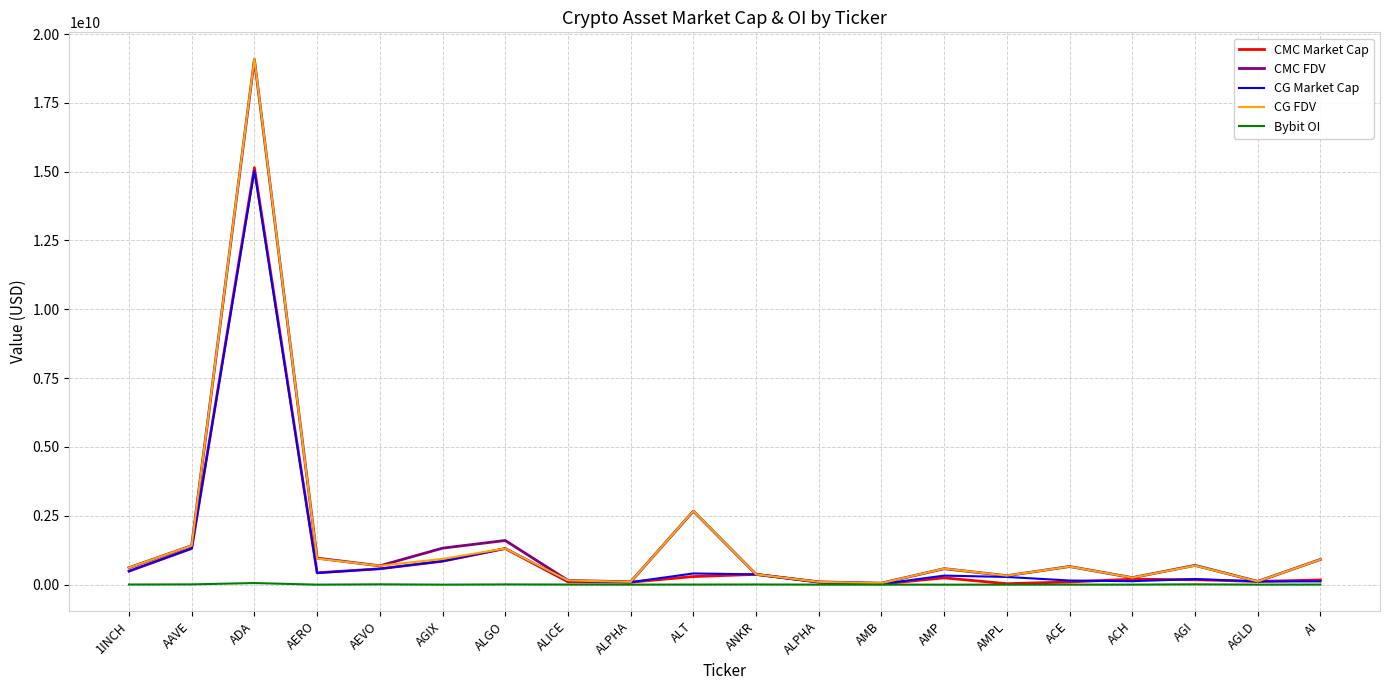

Is this an area chart (filled region under the line)?

No